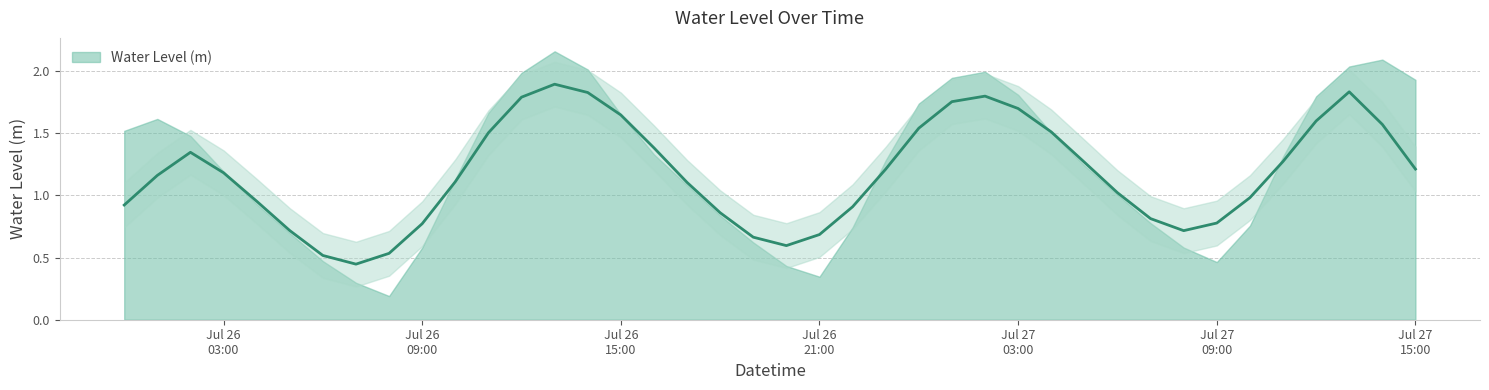

What is the ratio of the value at 2024-07-26 22:00:00 to the value at 2024-07-26 03:00:00?

0.6